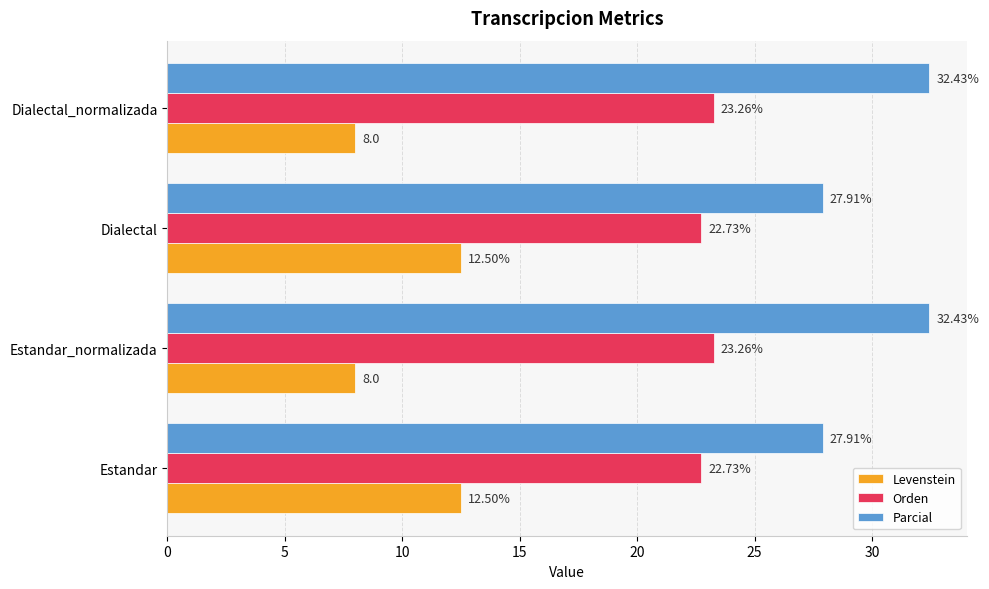

What is the difference between the Levenstein values at Dialectal_normalizada and Dialectal?

4.5